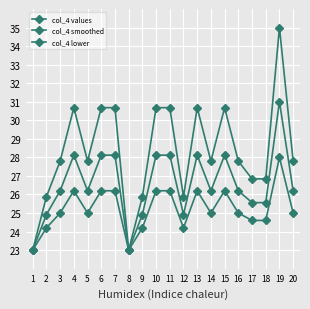

What is the spread (max minus min) of values at 17?

2.2